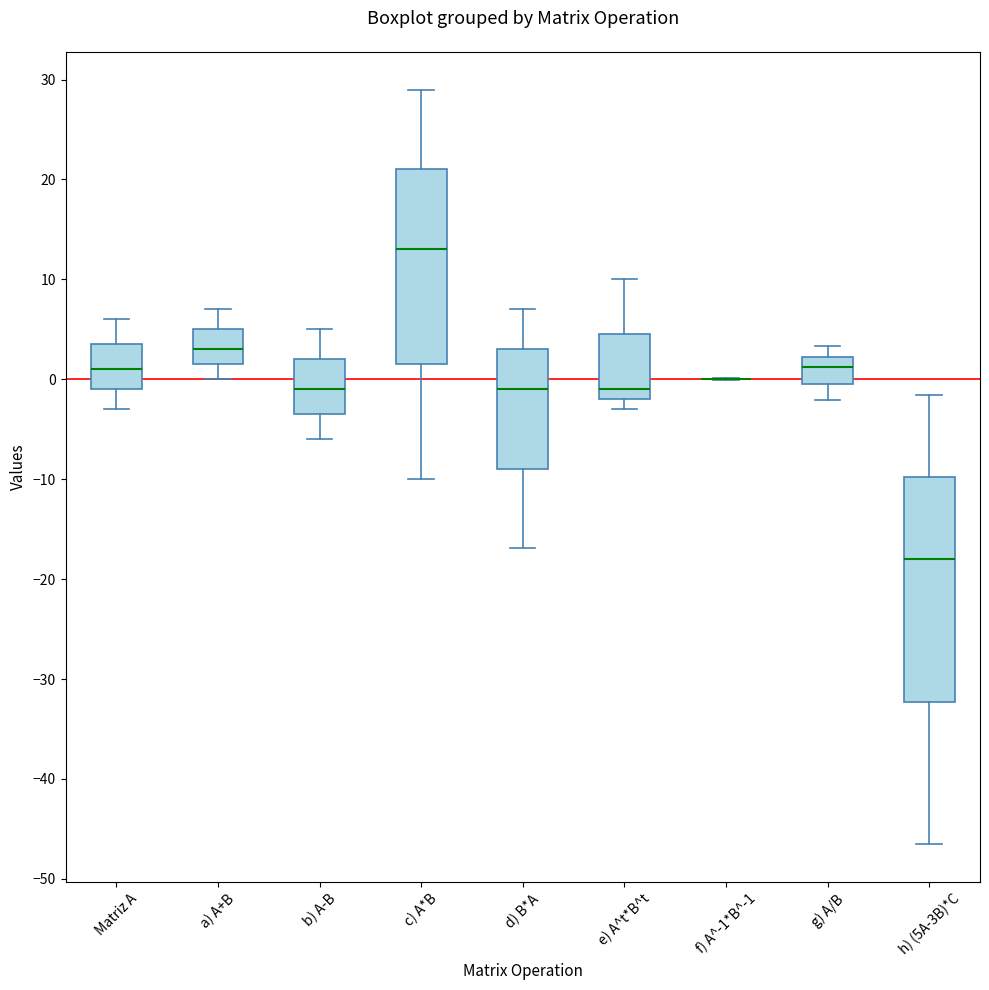

Reading left to right, read every box against the y-axis: the position of its median line, the range the box covers, and the ends of its whiskers. The values are not printed on the chart, so give them approximately, as read against the axis.

Matriz A: median 1, box -1 to 4, whiskers -3 to 6
a) A+B: median 3, box 2 to 5, whiskers 0 to 7
b) A-B: median -1, box -3 to 2, whiskers -6 to 5
c) A*B: median 13, box 2 to 21, whiskers -10 to 29
d) B*A: median -1, box -9 to 3, whiskers -17 to 7
e) A^t*B^t: median -1, box -2 to 5, whiskers -3 to 10
f) A^-1*B^-1: box collapsed to a line at 0, whiskers 0 to 0
g) A/B: median 1, box 0 to 2, whiskers -2 to 3
h) (5A-3B)*C: median -18, box -32 to -10, whiskers -47 to -2